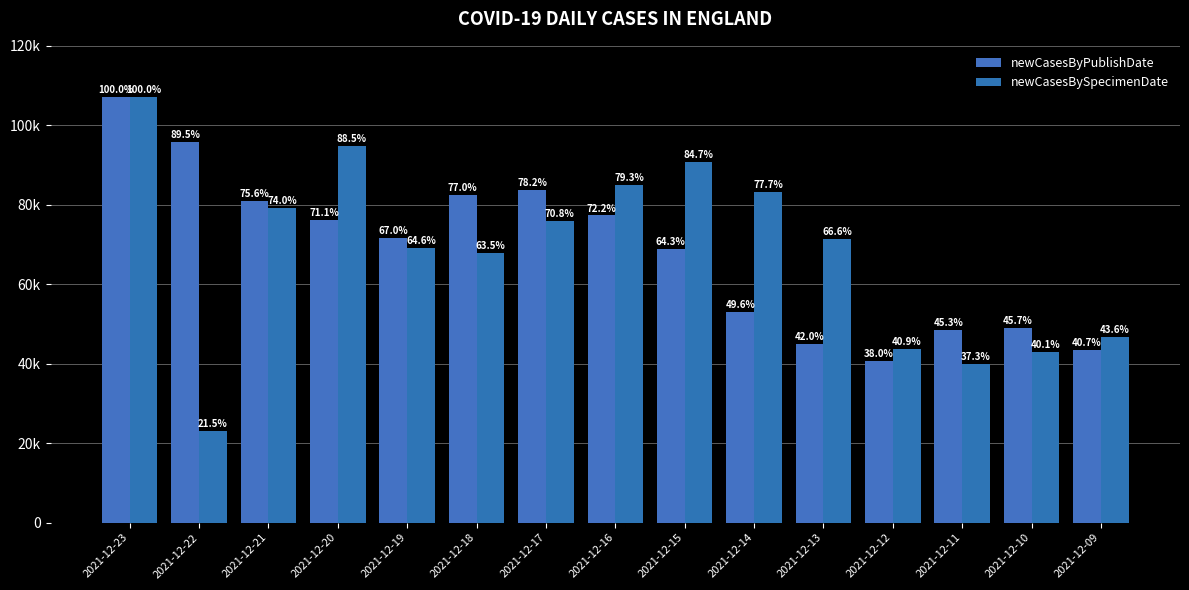

What is the sum of all newCasesBySpecimenDate values?

1020299